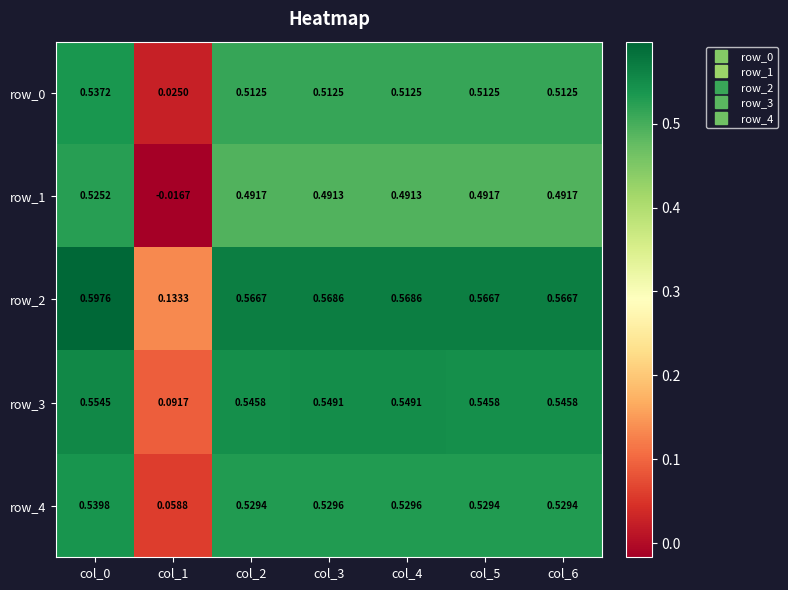

Is the value of row_2 at col_0 greater than the value of row_0 at col_0?

Yes